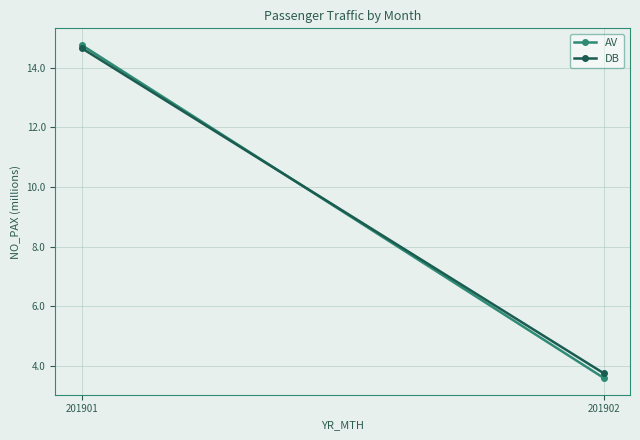

At how many categories does at least one series exceed 5?

1